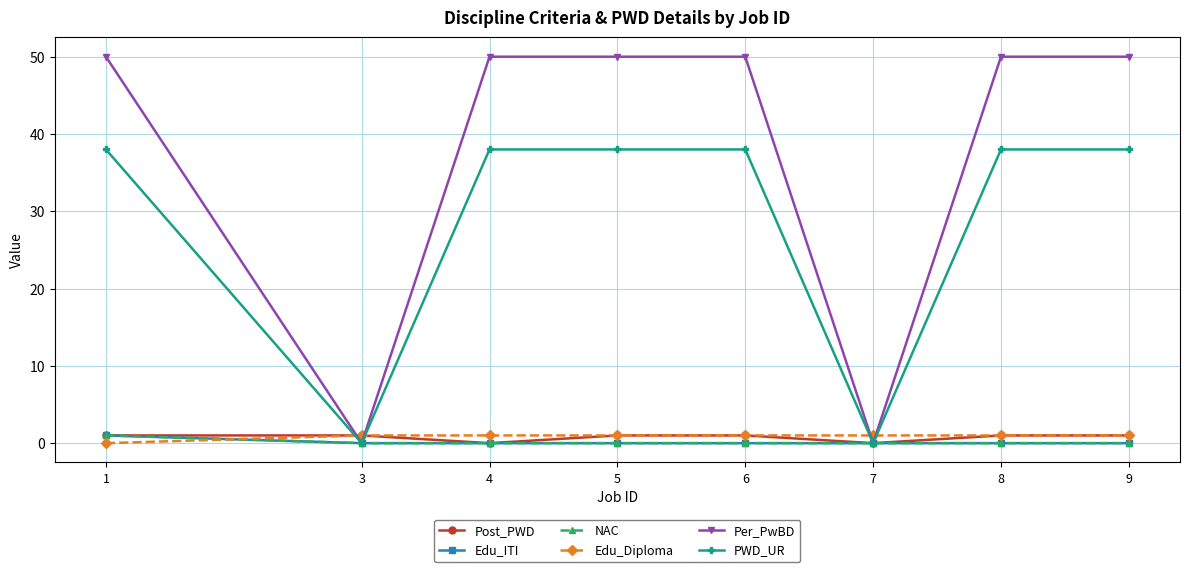

Does the chart have visible grid lines?

Yes